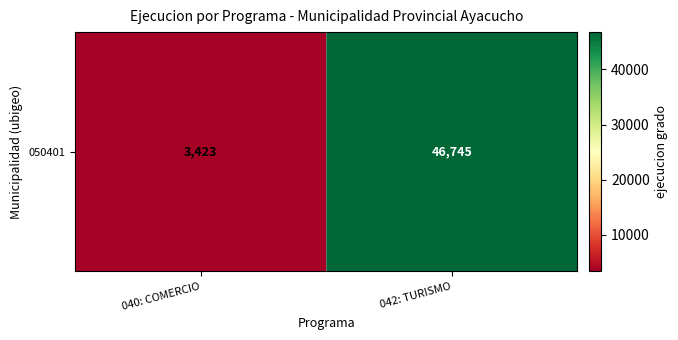

How many series are shown in this chart?

1